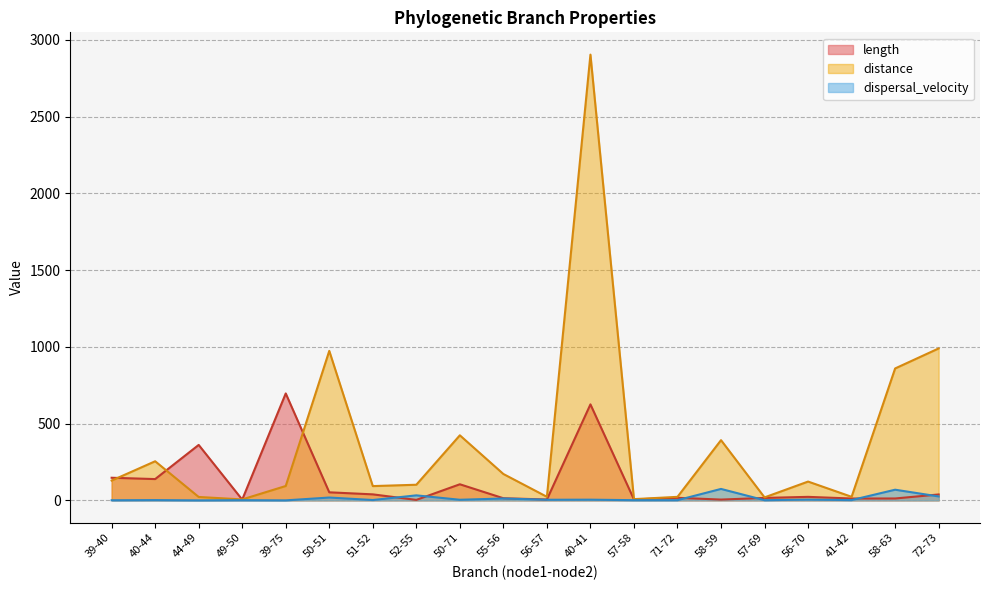

What is the value of the distance point at the 14th from the left?

23.0